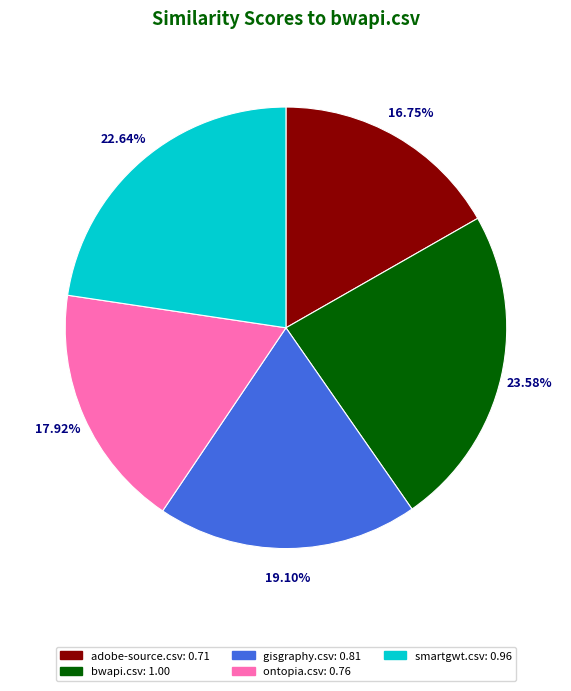

Is there any slice that represents more than half of the pie?

No